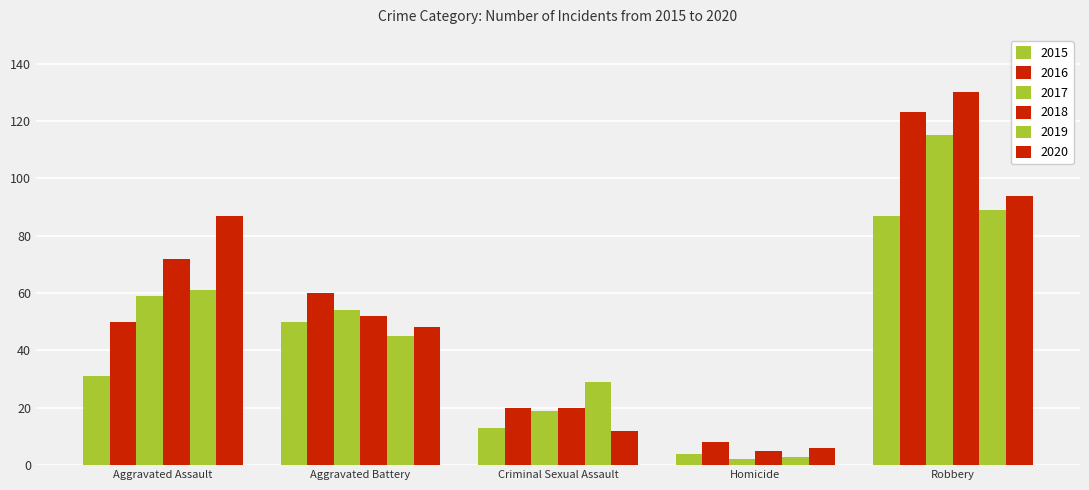

The value of 2019 at Aggravated Battery is 72. True or false?

False